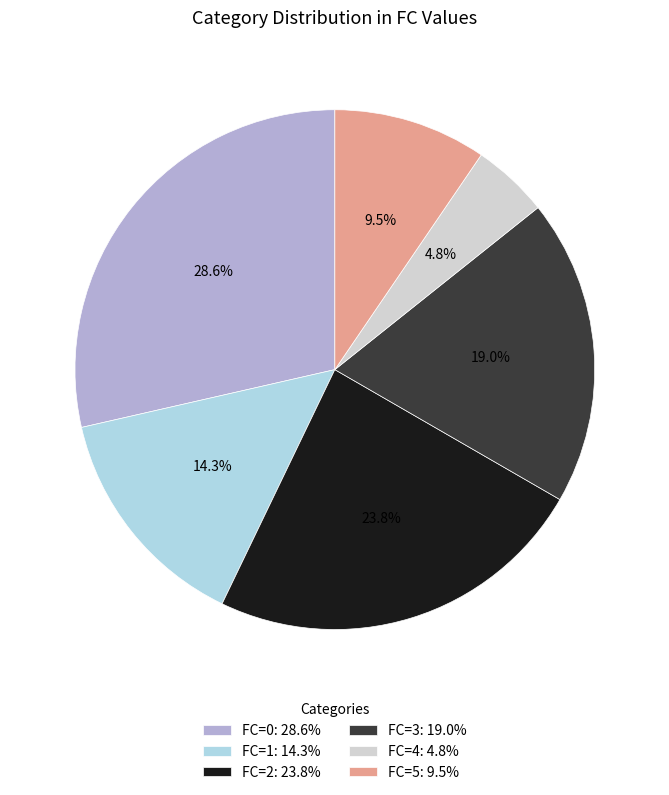

To the nearest percent, what percentage of the pie is FC=1?

14%